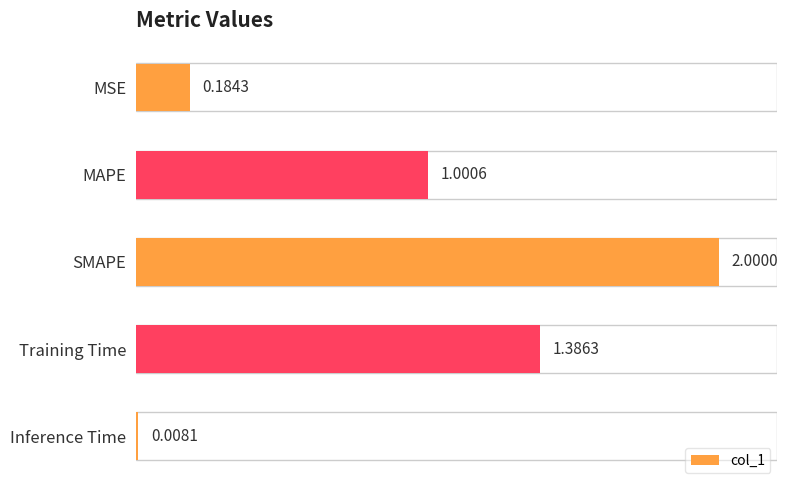

Which label corresponds to the smallest value in the chart?

Inference Time